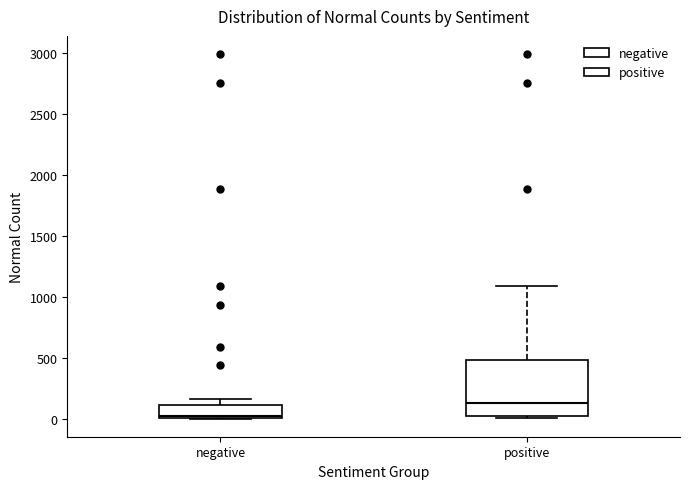

Reading left to right, read every box against the y-axis: the position of its median line, the range the box covers, and the ends of its whiskers. The values are not printed on the chart, so give them approximately, as read against the axis.

negative: median 0, box 0 to 100, whiskers 0 to 150
positive: median 150, box 0 to 500, whiskers 0 (just below the box's lower edge) to 1100